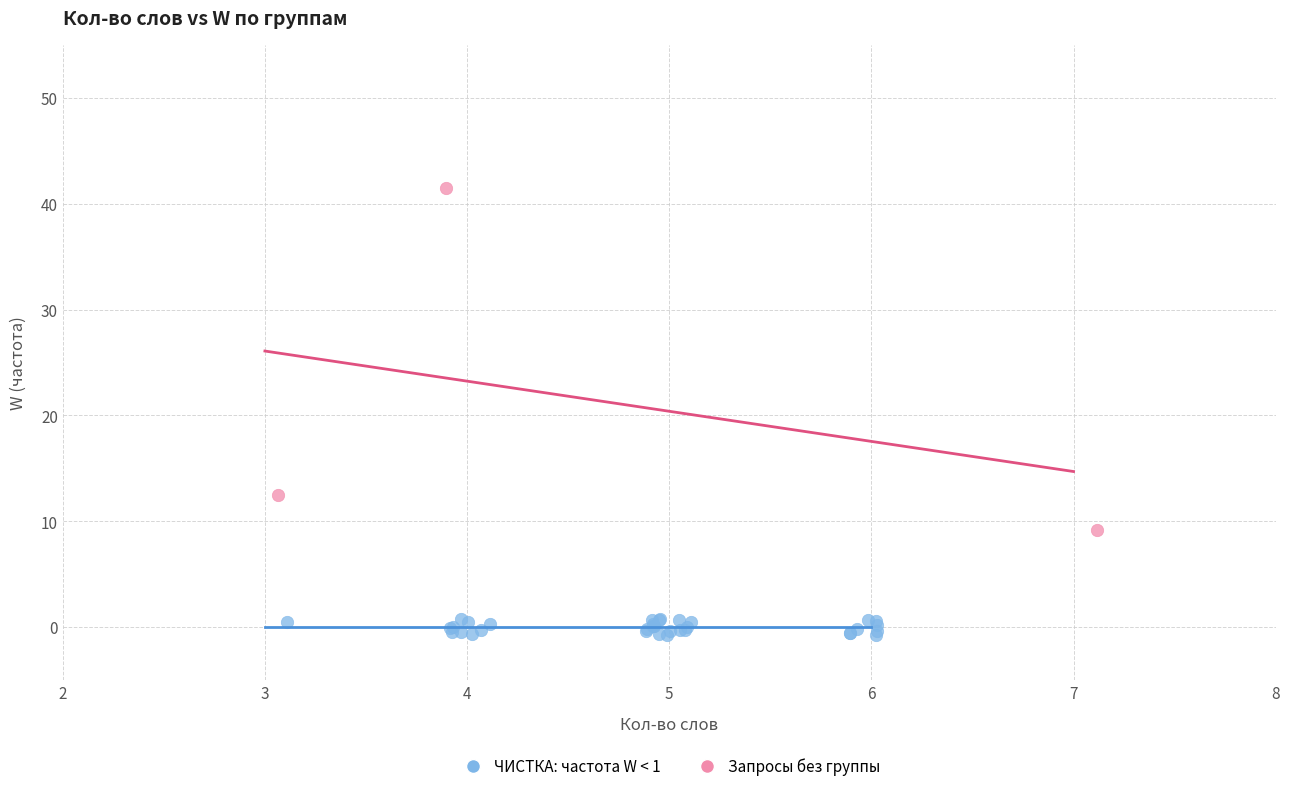

Which series has the widest spread of Y values?

Запросы без группы